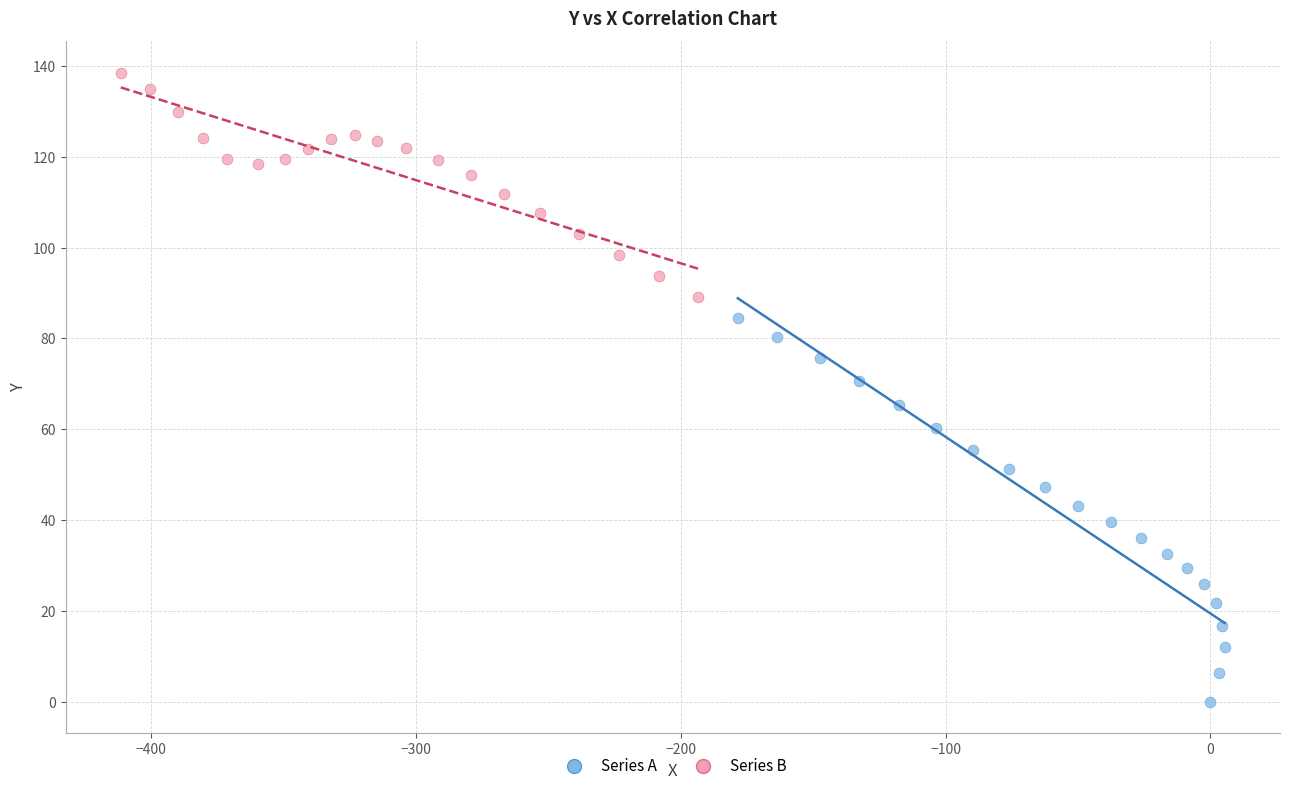

Which series reaches the minimum Y coordinate?

Series A